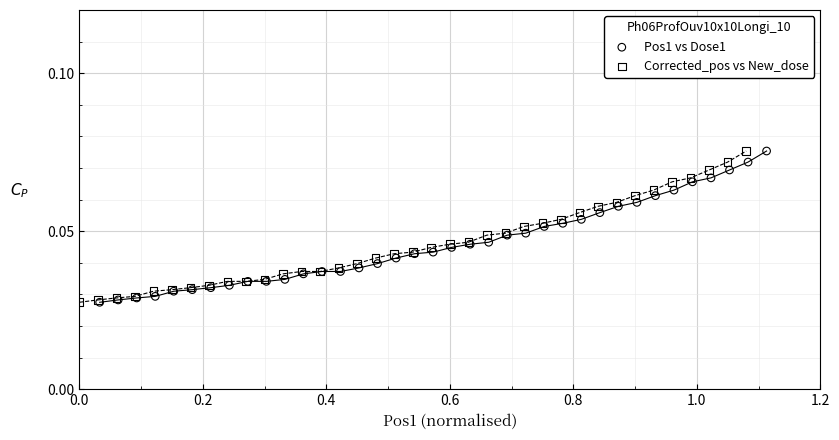

What are all the series names shown in the legend?

Pos1 vs Dose1, Corrected_pos vs New_dose